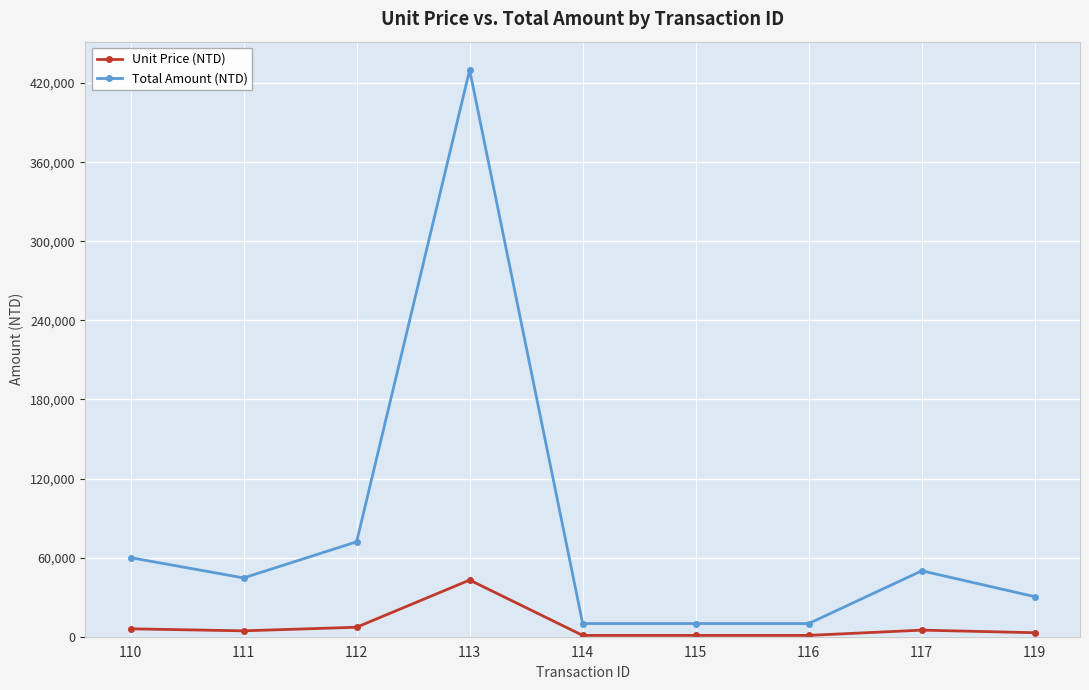

The value of Total Amount (NTD) at 110 is 60000. True or false?

True